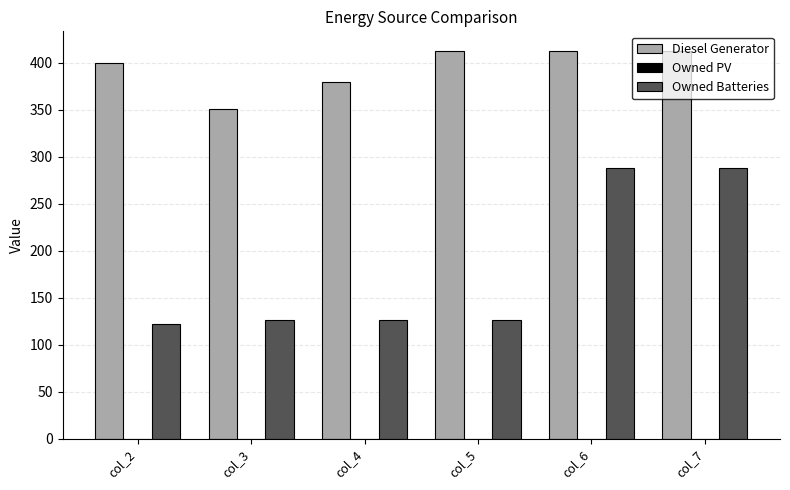

Is it true that Diesel Generator equals 413 at col_6?

True